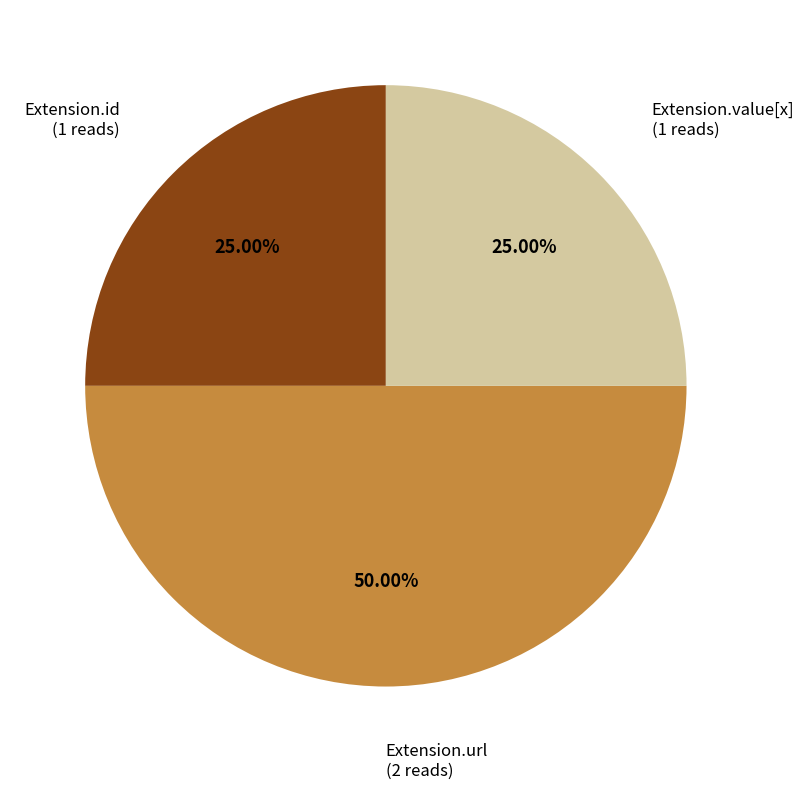

Count the number of slices in the pie.

3